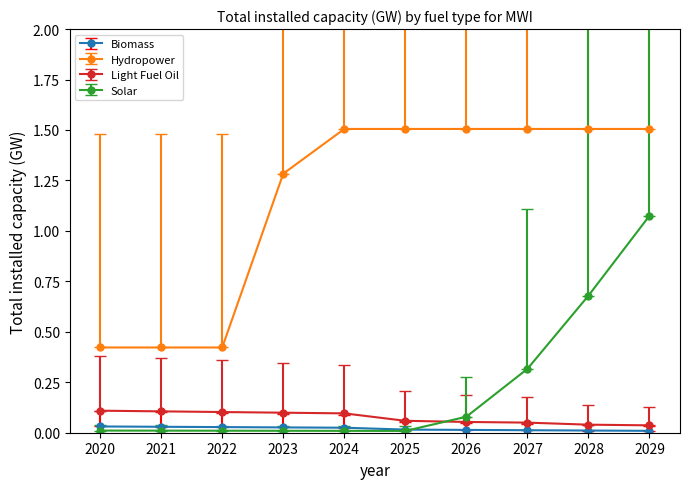

What is the sum of all Biomass values?

0.2